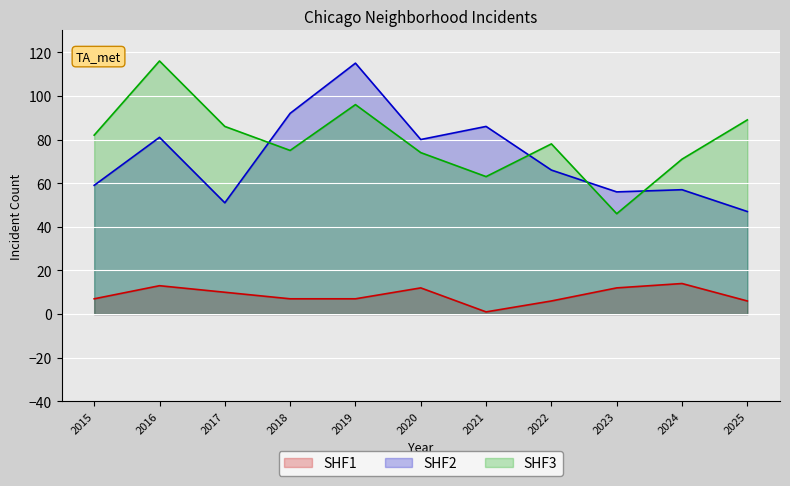

True or false: SHF1 and SHF2 intersect in this chart.

False